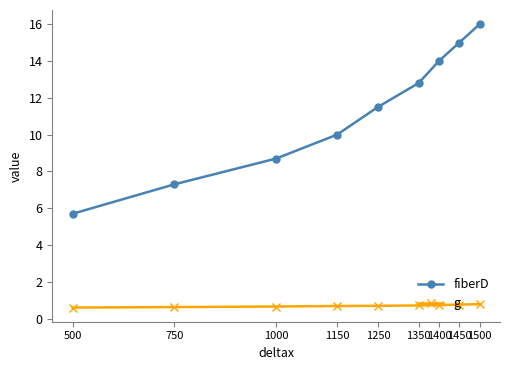

Which label corresponds to the largest value in the chart?

1500